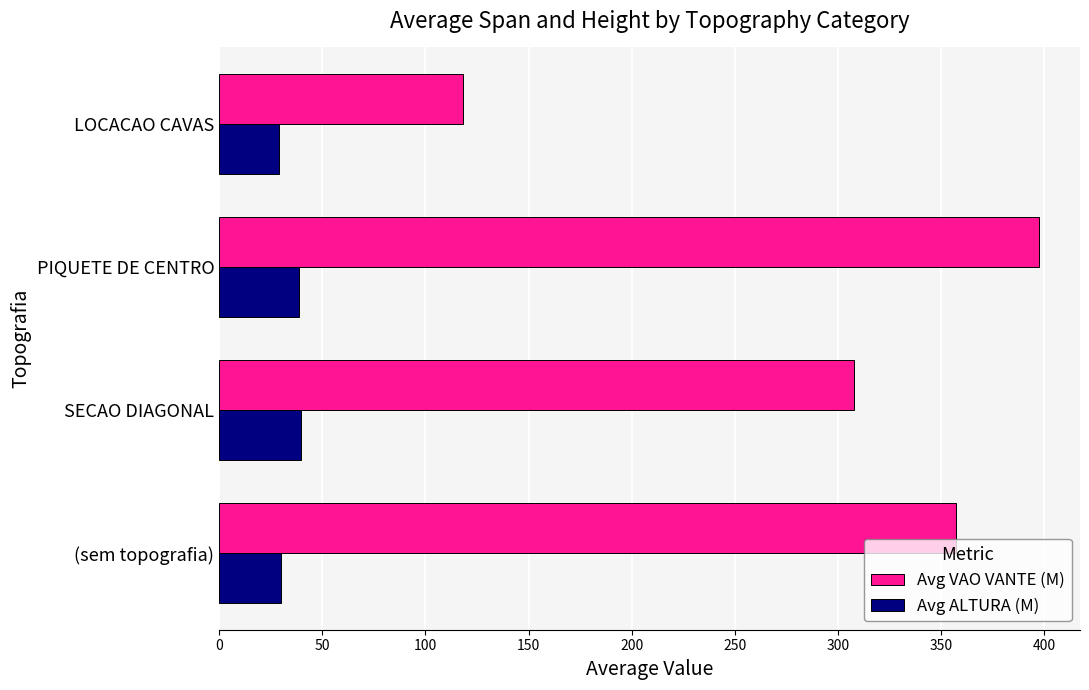

How many values in the Avg VAO VANTE (M) series exceed 357?

2